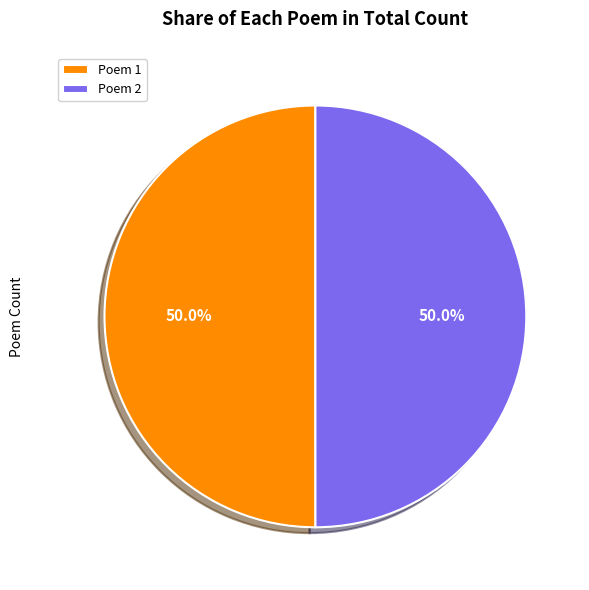

Do Poem 2 and Poem 1 together represent more than half of the pie?

Yes